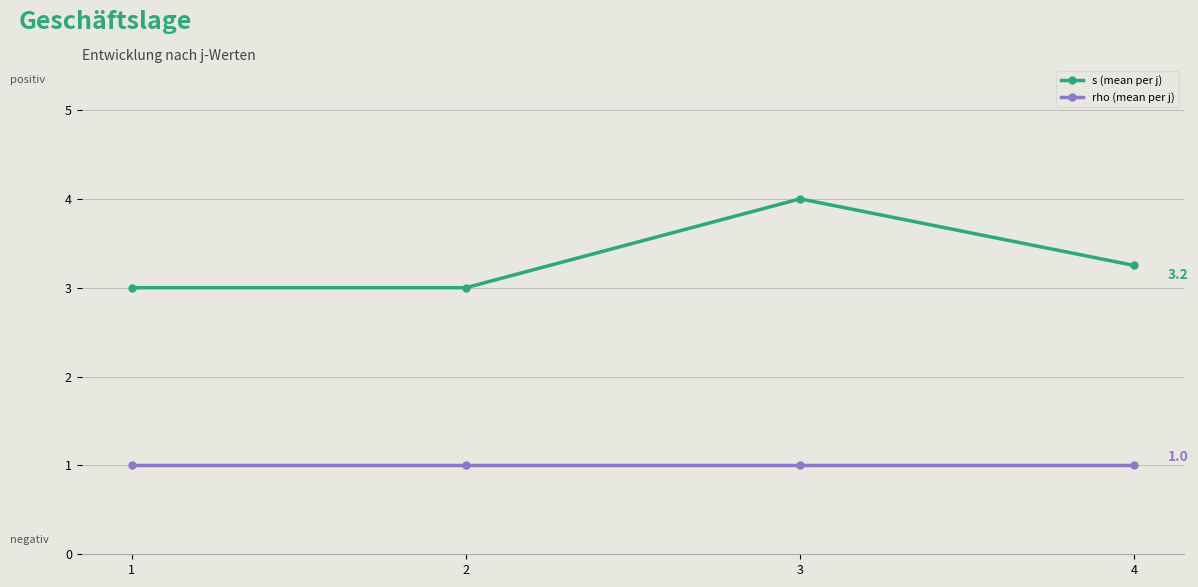

Which series has the largest total across all categories?

s (mean per j)